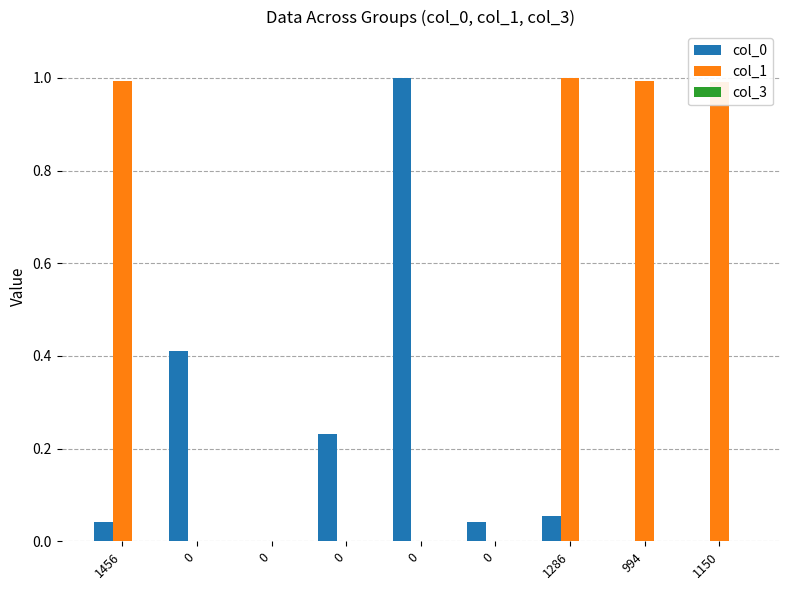

Are the bars grouped side by side (vs. stacked)?

Yes